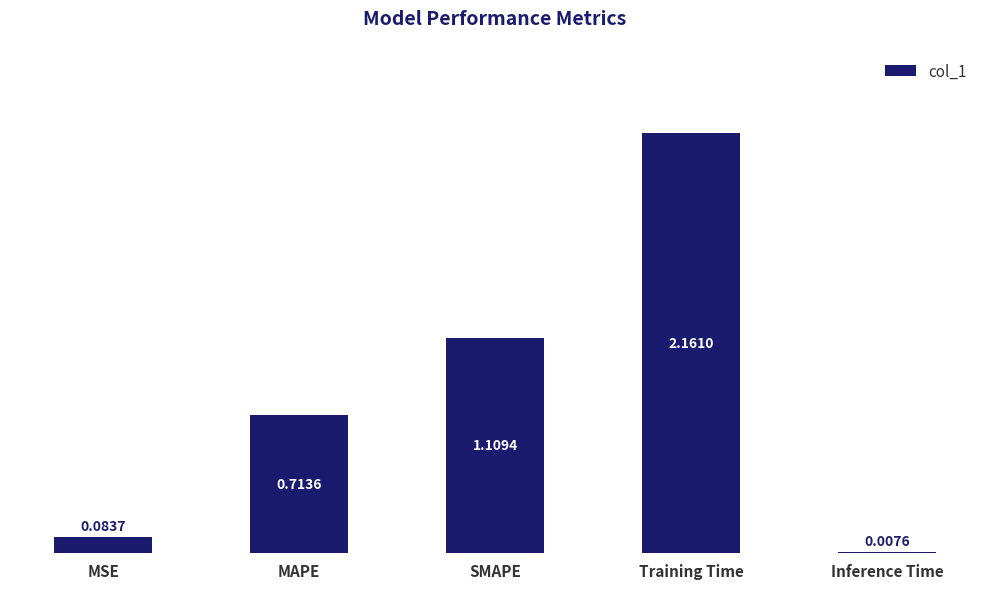

What is the sum of all values?

4.1